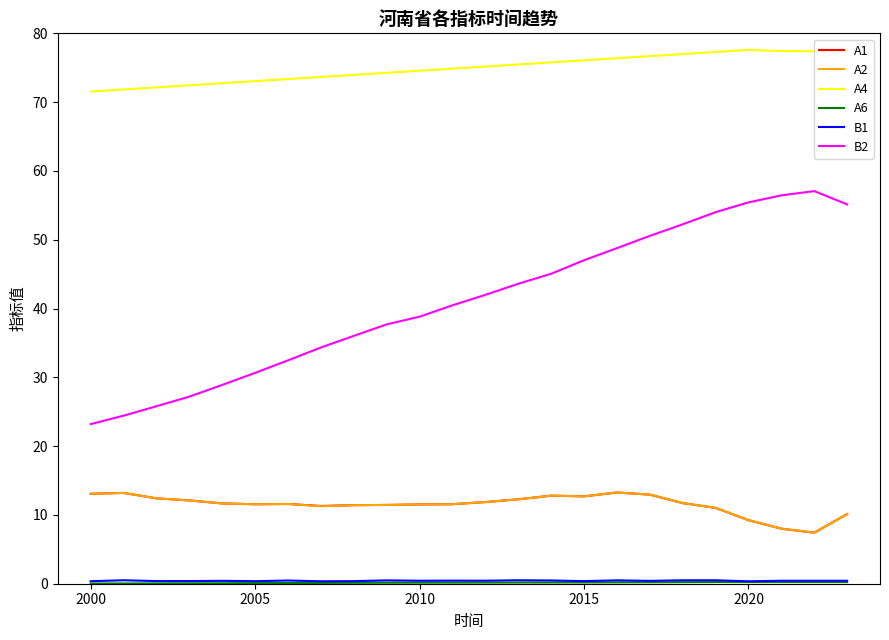

Which series has the largest range (max minus min)?

B2